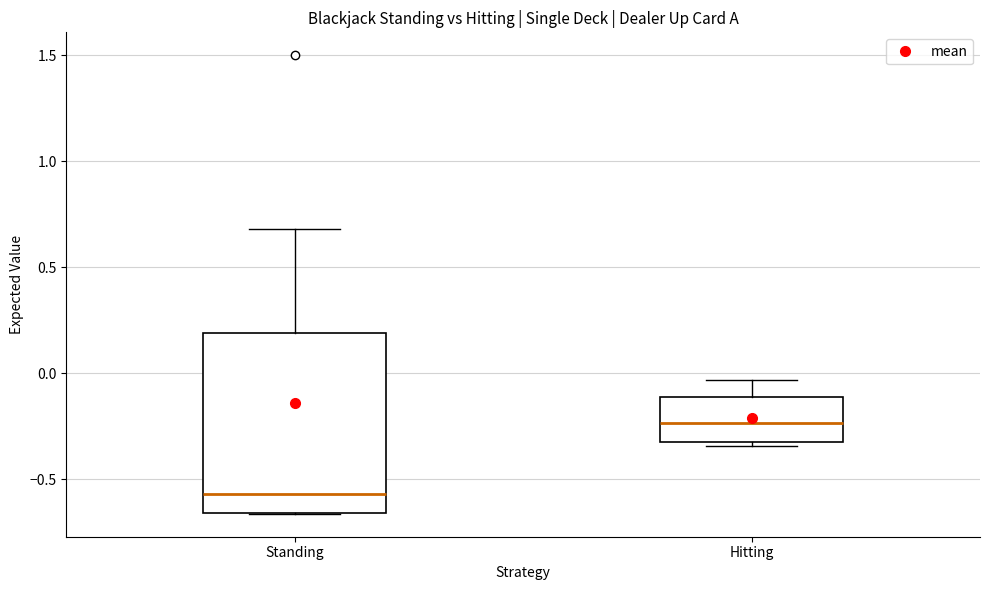

Where does the median line of the box for Hitting sit on the y-axis? The values are not printed on the chart, so give them approximately, as read against the axis.

-0.25